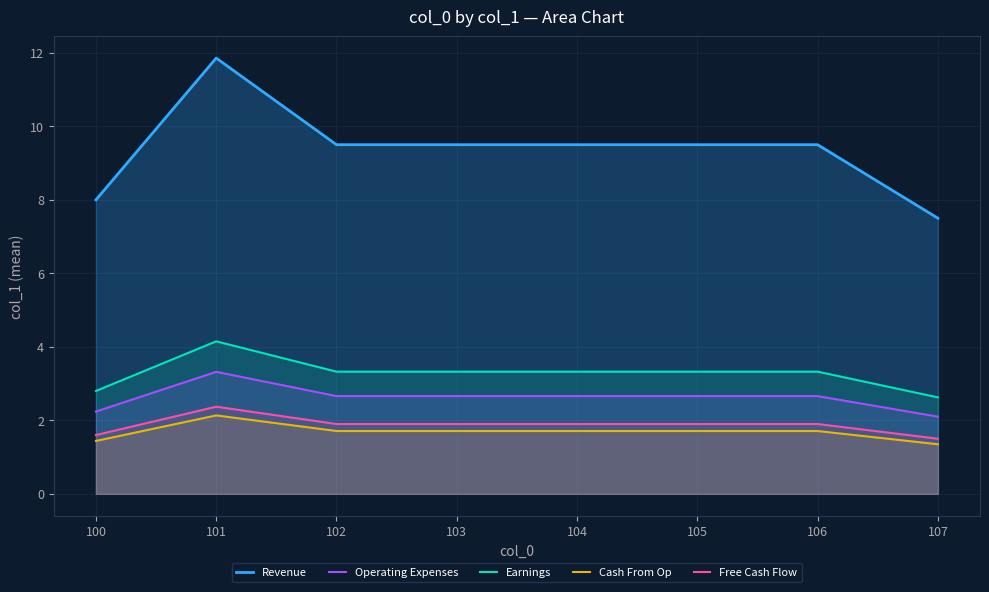

How many data points does each series have?

8